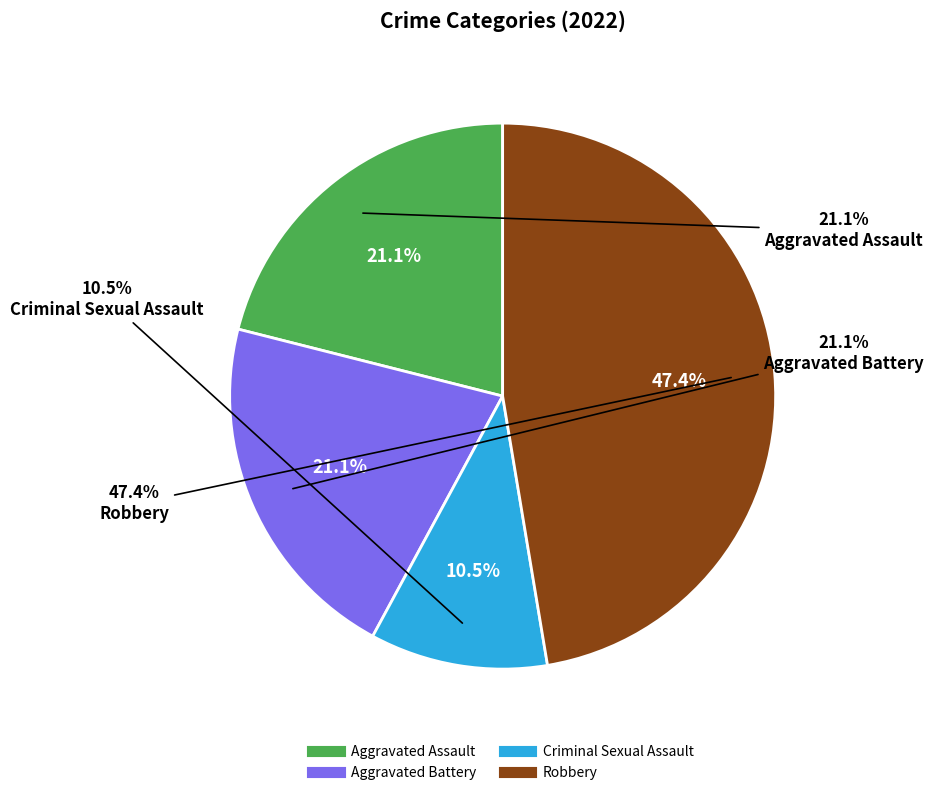

What is the change in value from Criminal Sexual Assault to Robbery?

+7